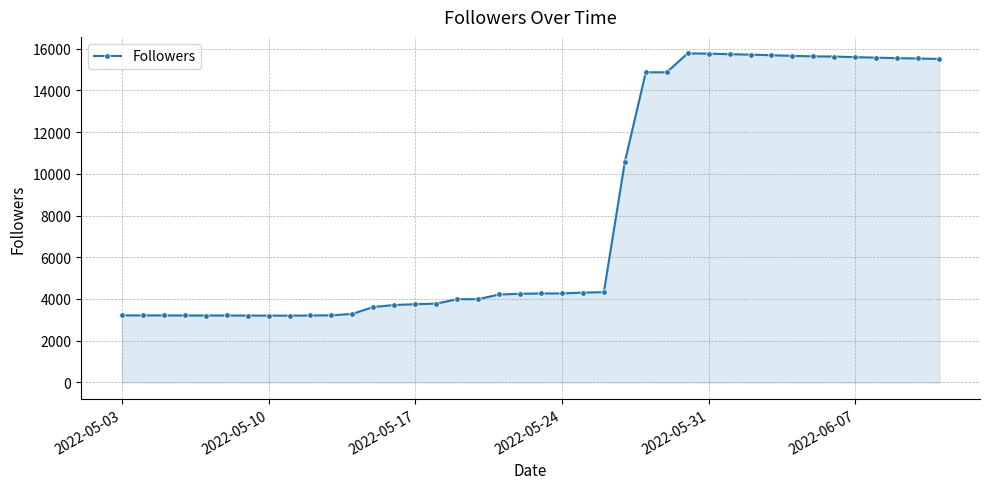

True or false: there are more than 0 points higher than both neighbors.

True